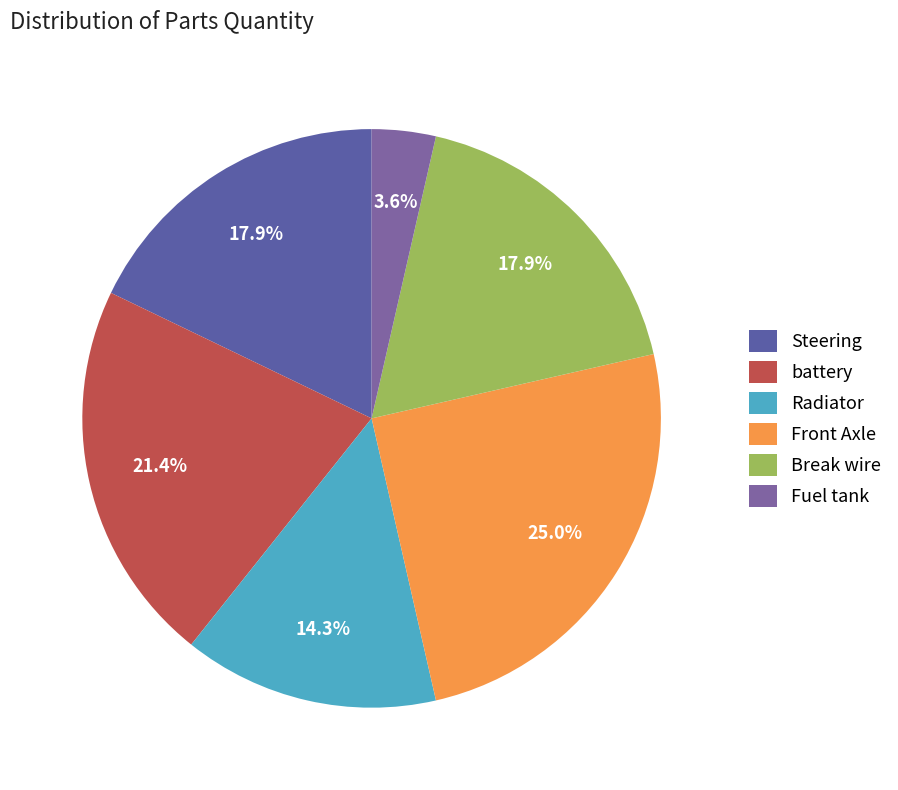

To the nearest percent, what is the average slice percentage?

17%